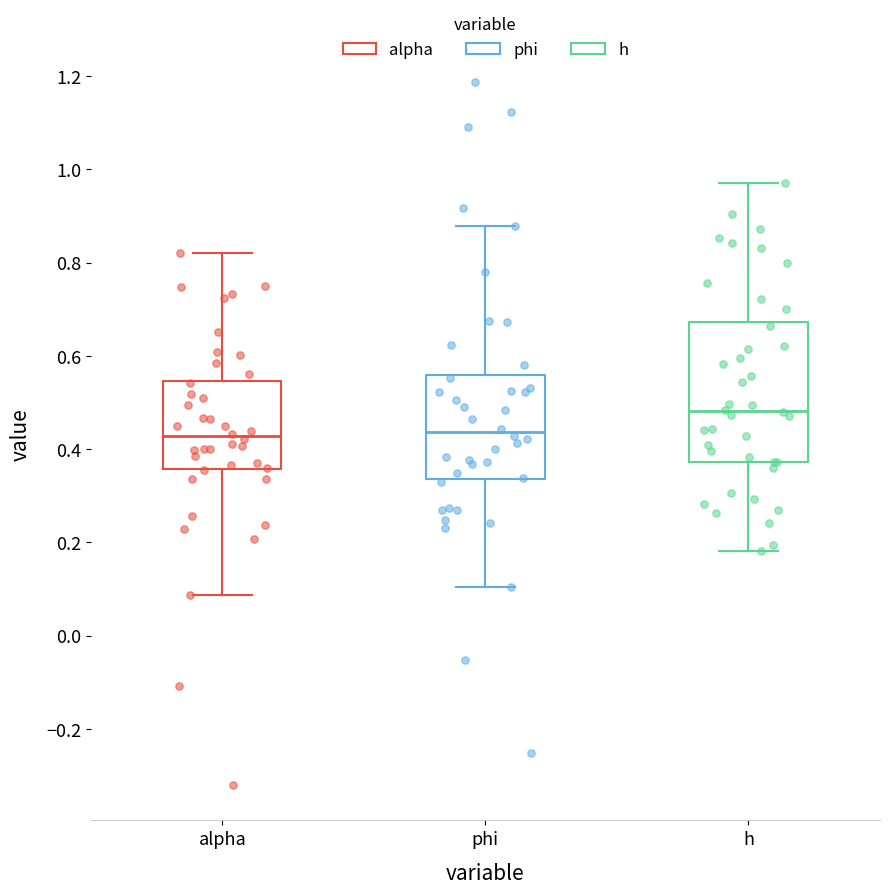

Reading left to right, transcribe this box plot: for each box, give where its median line is, the range the box spans, and where its two whiskers end, as read against the y-axis. The values are not printed on the chart, so give them approximately, as read against the axis.

alpha: median 0.42, box 0.36 to 0.54, whiskers 0.08 to 0.82
phi: median 0.44, box 0.34 to 0.56, whiskers 0.10 to 0.88
h: median 0.48, box 0.38 to 0.68, whiskers 0.18 to 0.98